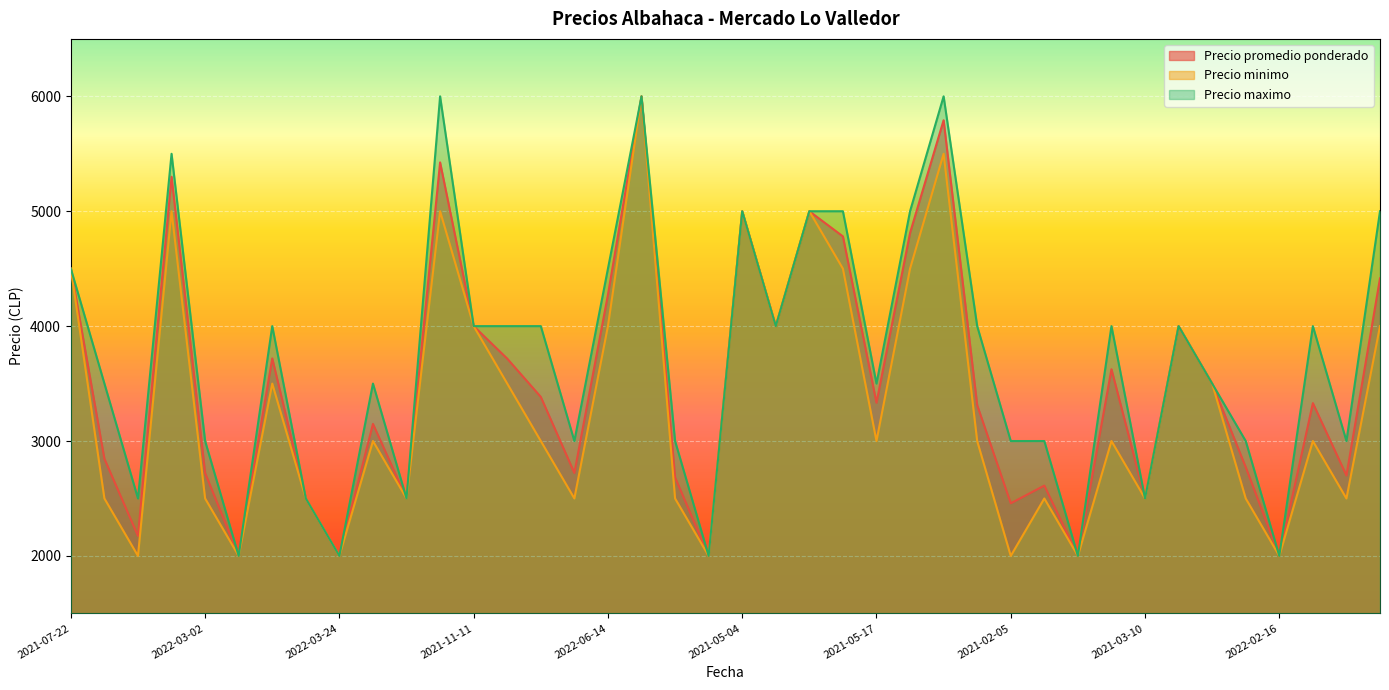

Which series changed the most between 2021-11-11 and 2021-02-11?

Precio minimo